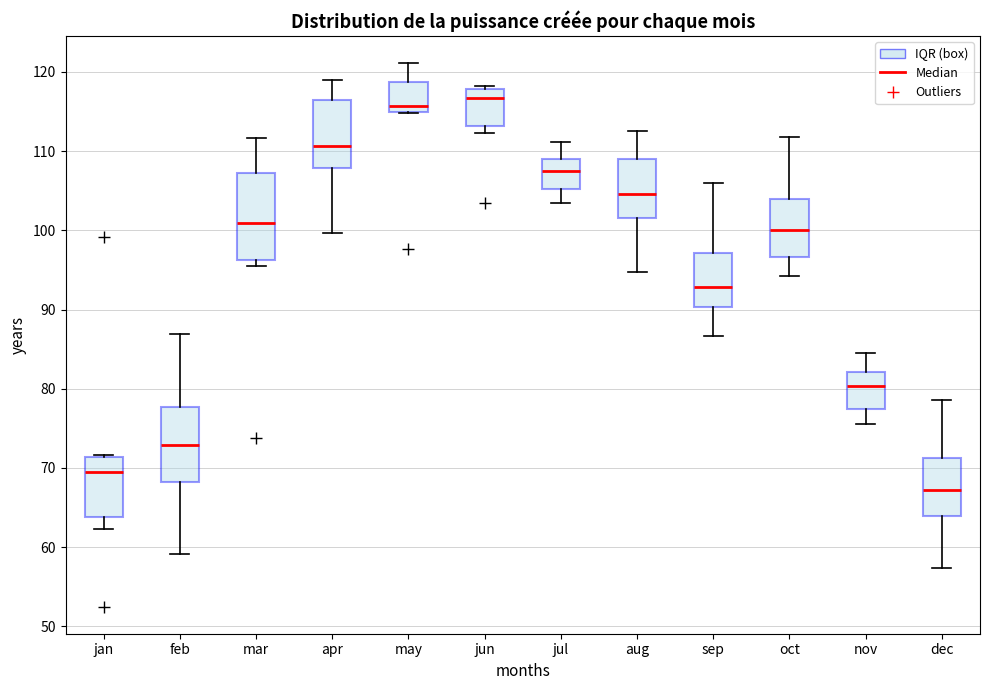

Which box is the tallest, from its lower edge to its upper edge?

mar